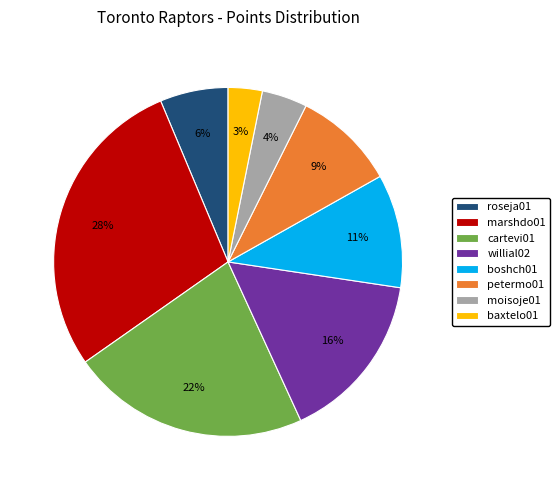

How many slices are in this pie chart?

8